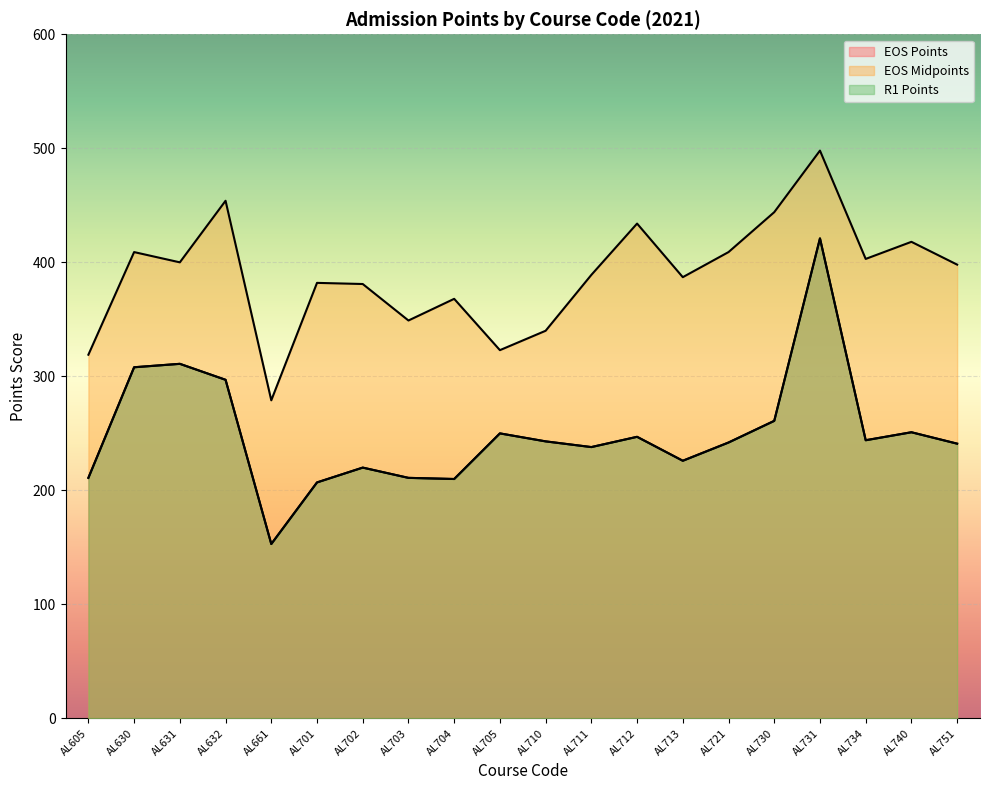

Which series has the widest spread of values?

EOS Points